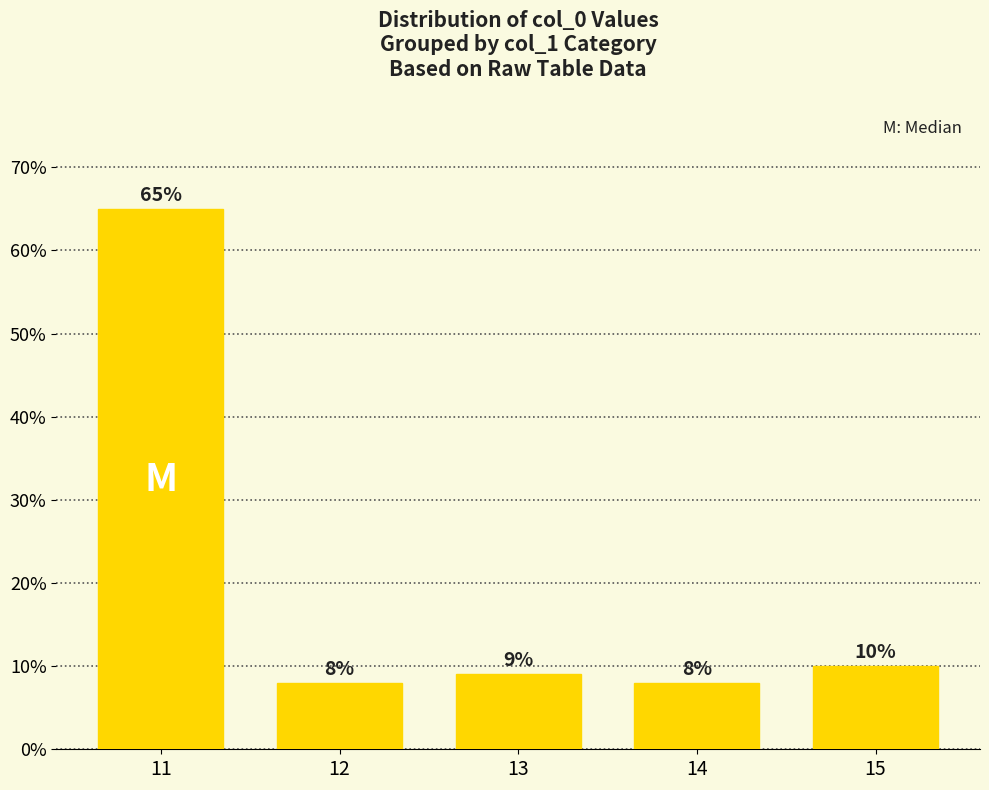

What is the sum of the values at 14 and 13?

17